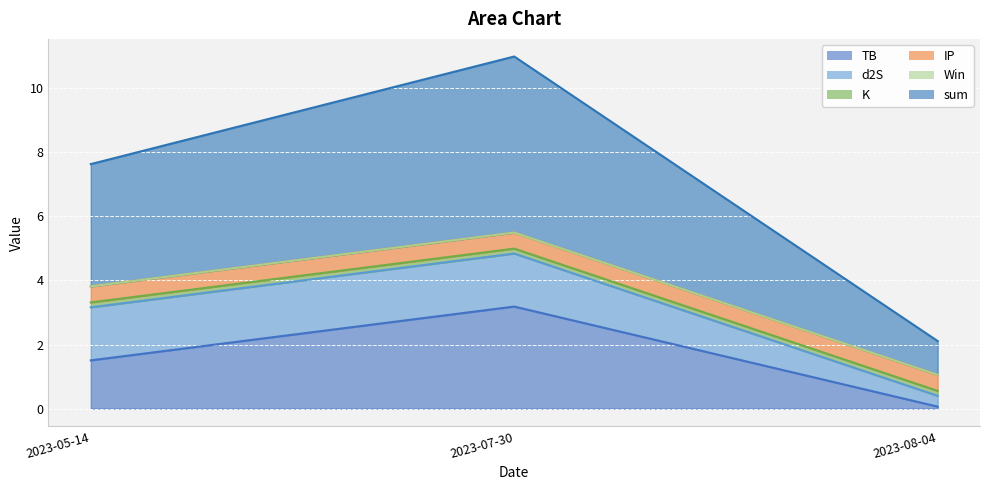

How many series are shown in this chart?

6